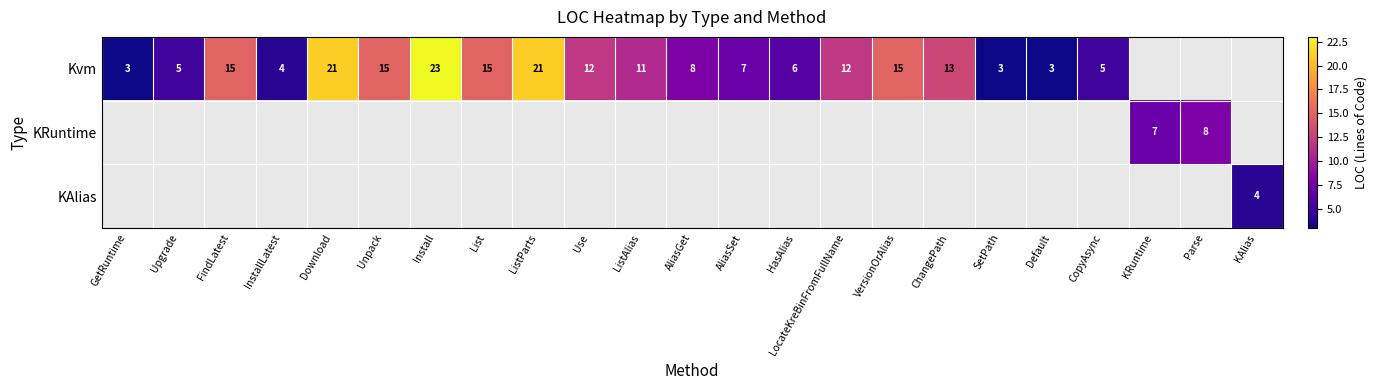

Is it true that Kvm equals 19 at ListAlias?

False